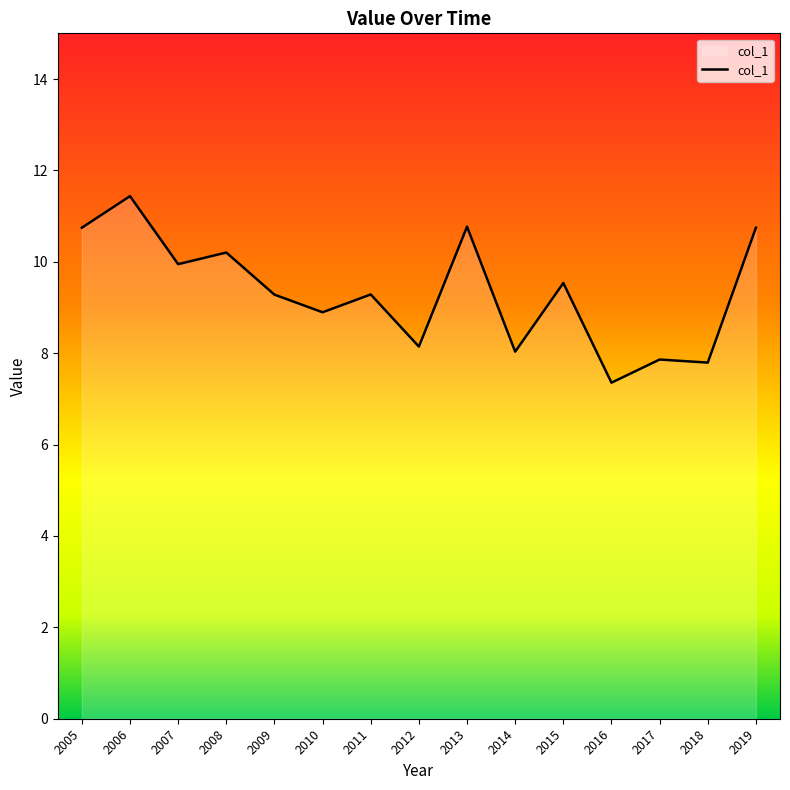

At which category does the chart reach its peak across all series?

2006